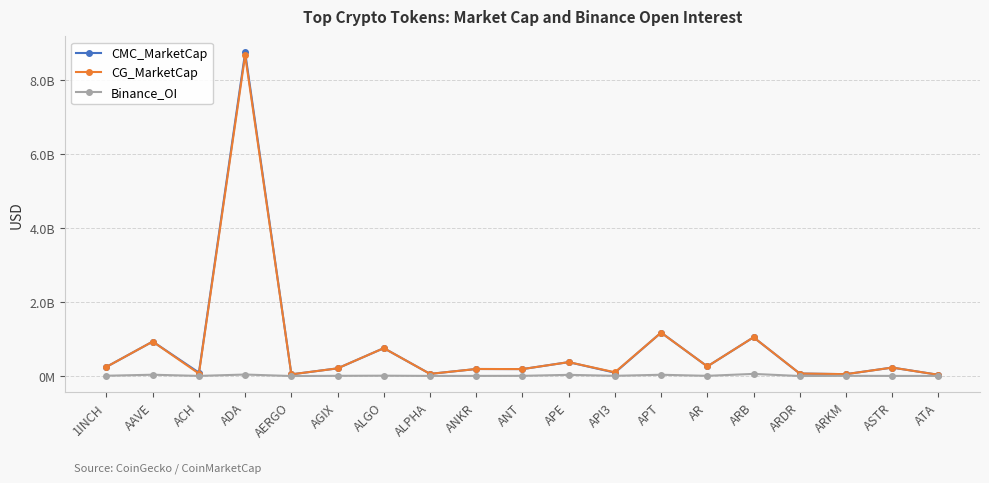

What are all the series names shown in the legend?

CMC_MarketCap, CG_MarketCap, Binance_OI